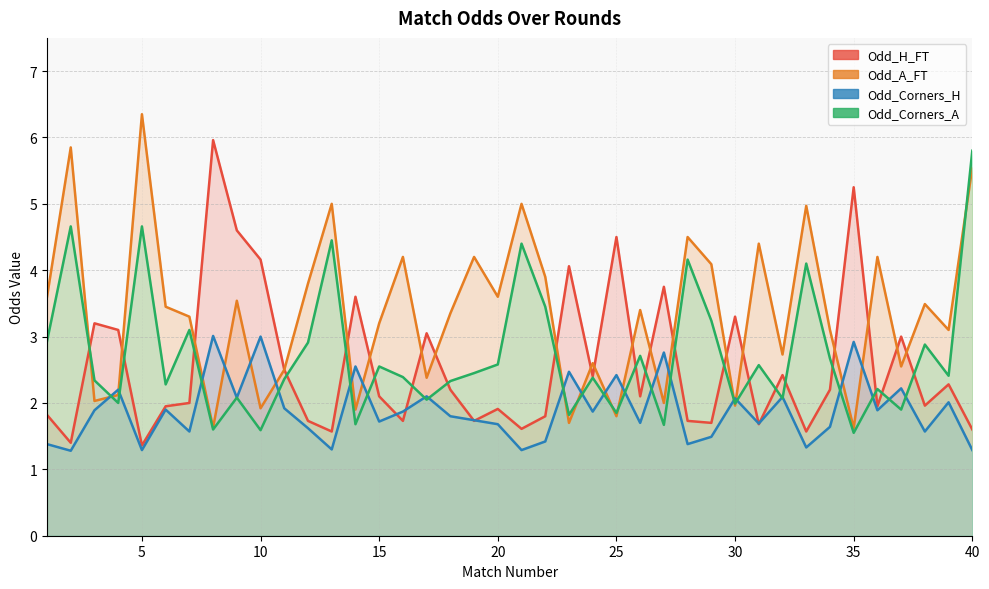

List the series in order of their peak value, lowest first.

Odd_Corners_H, Odd_Corners_A, Odd_H_FT, Odd_A_FT